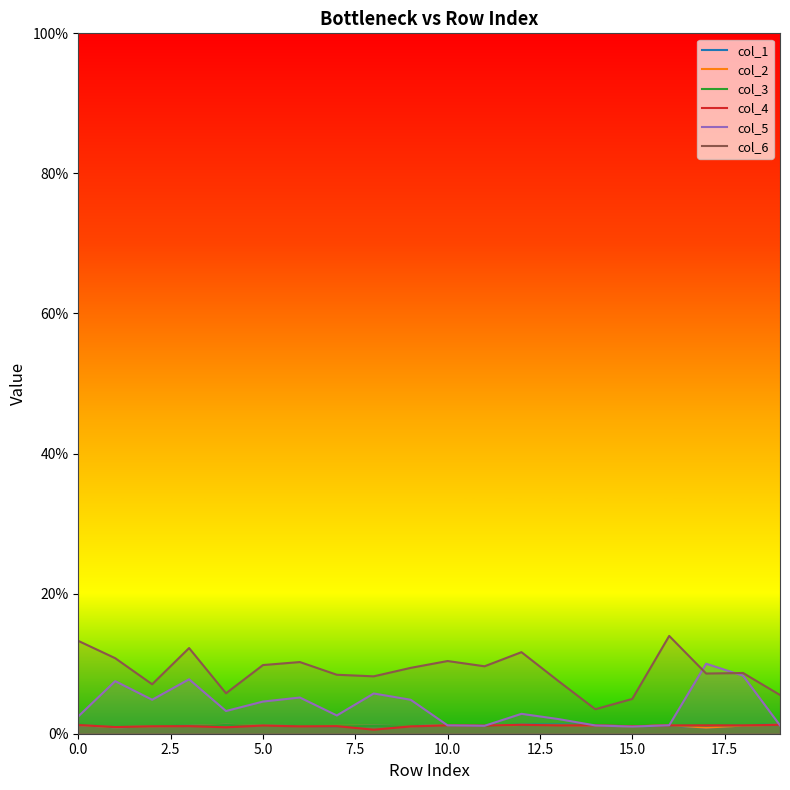

The value of col_5 at 13 is 0.0. True or false?

False